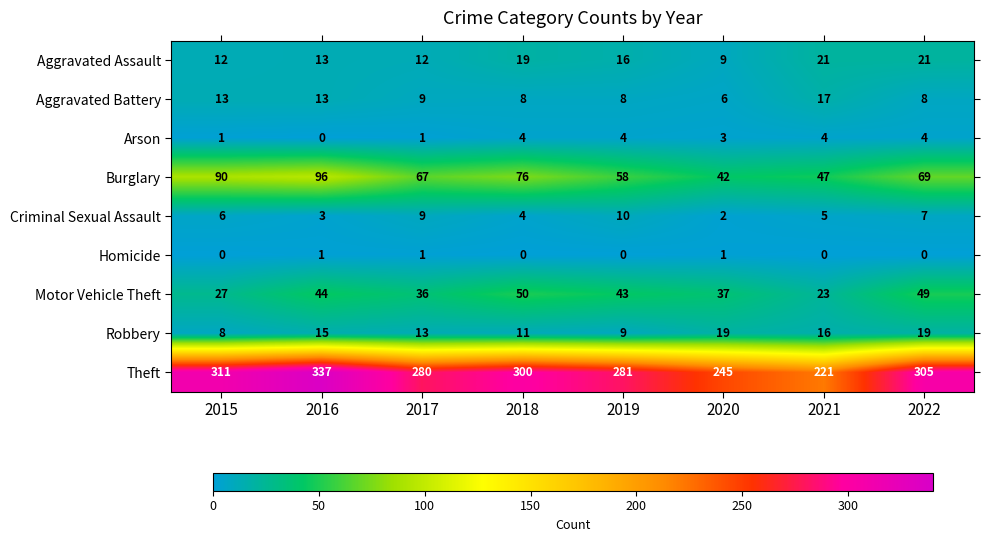

What is the difference between the maximum and second lowest values in the Criminal Sexual Assault series?

7